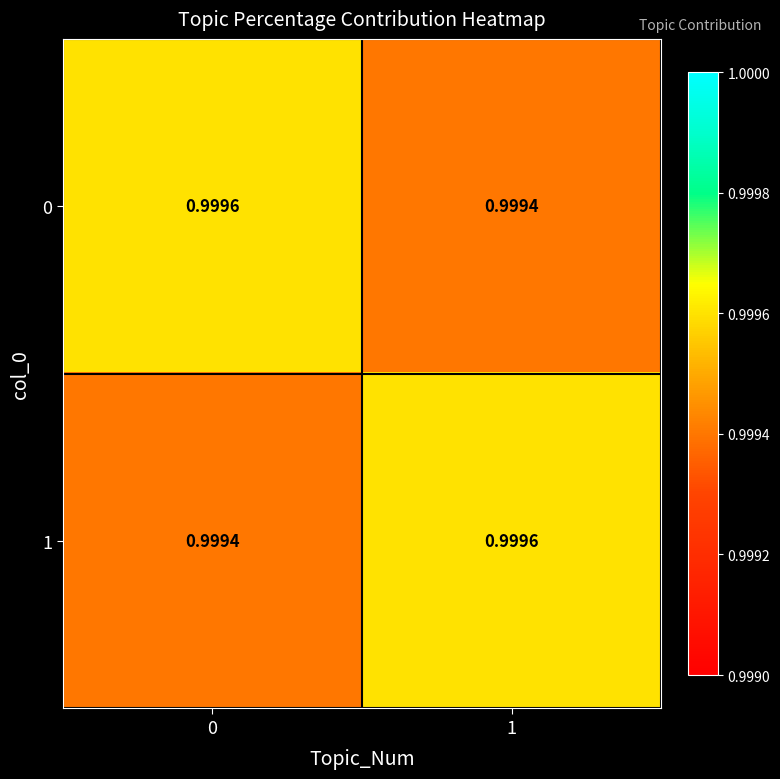

Is the value of 0 at 0 greater than the value of 1 at 0?

Yes